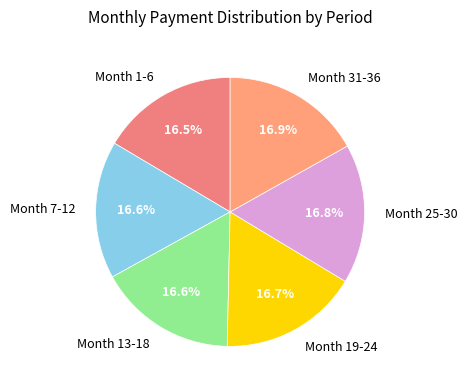

Does any single category account for the majority?

No